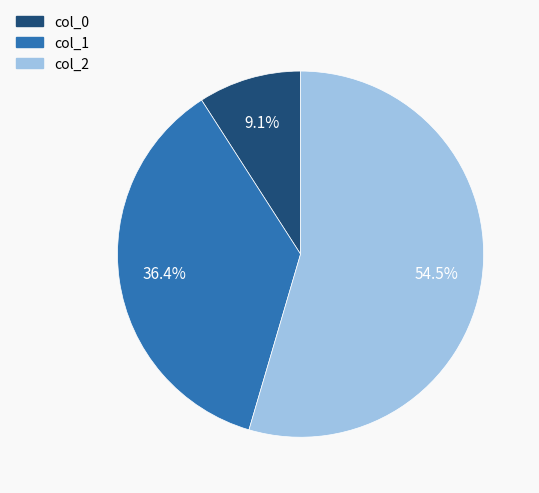

Which category has the biggest portion of the pie?

col_2